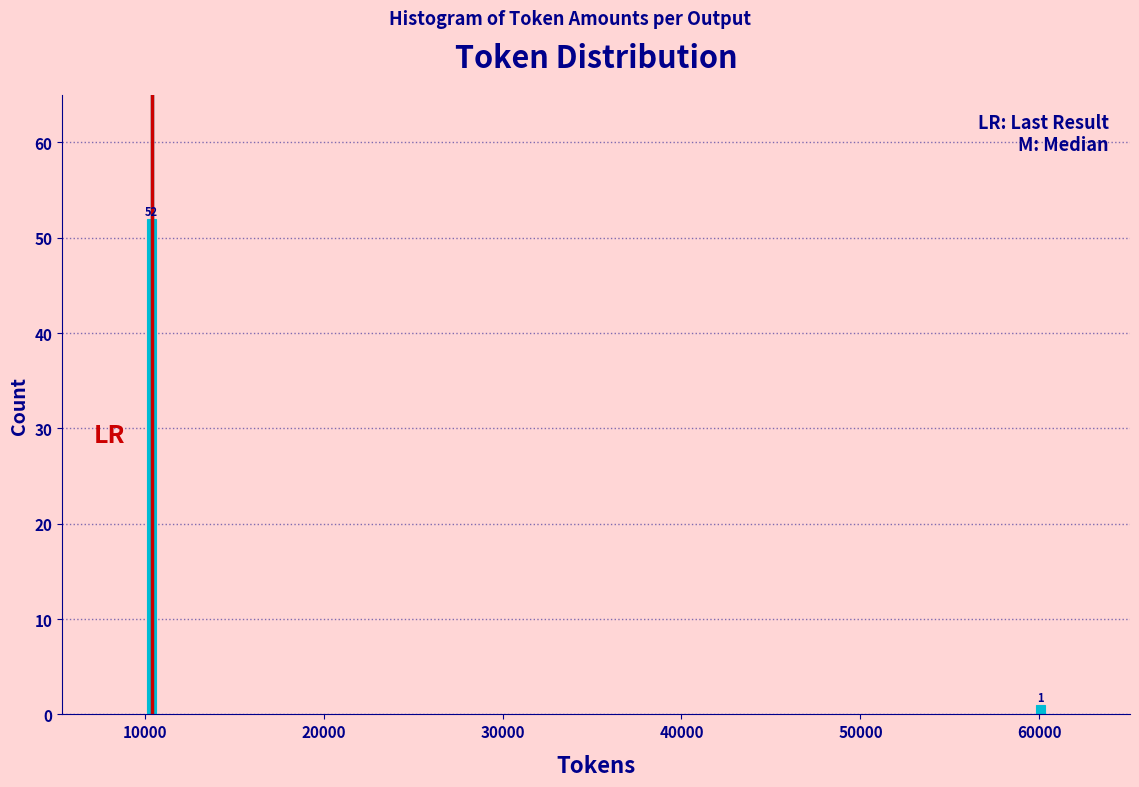

Reading left to right, extract all data points from this chart.

52	1